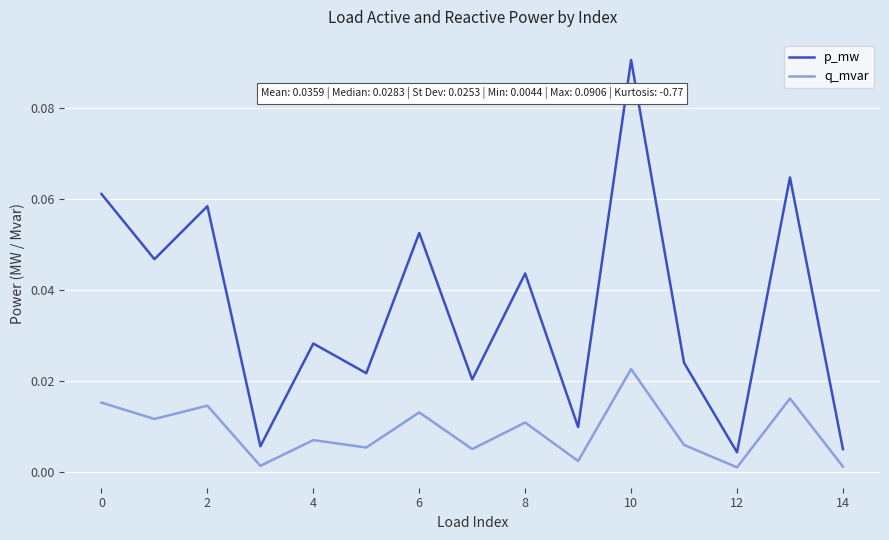

Which series has the largest total across all categories?

p_mw